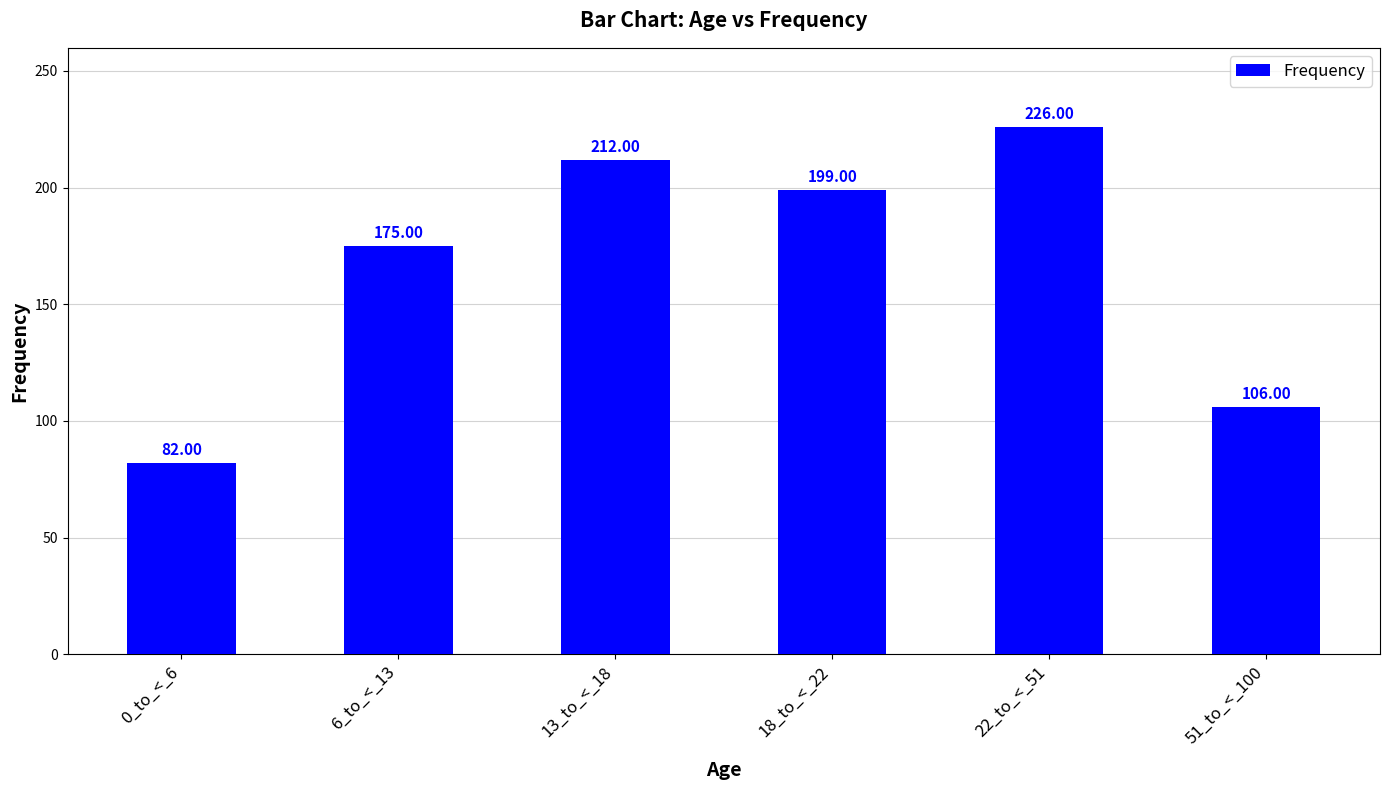

How many data points are less than 199?

3